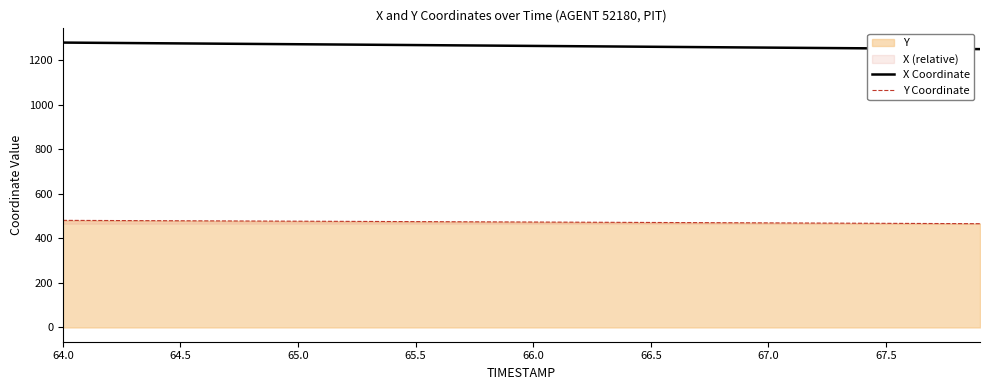

List the series in order of their overall mean, highest first.

X Coordinate, Y Coordinate